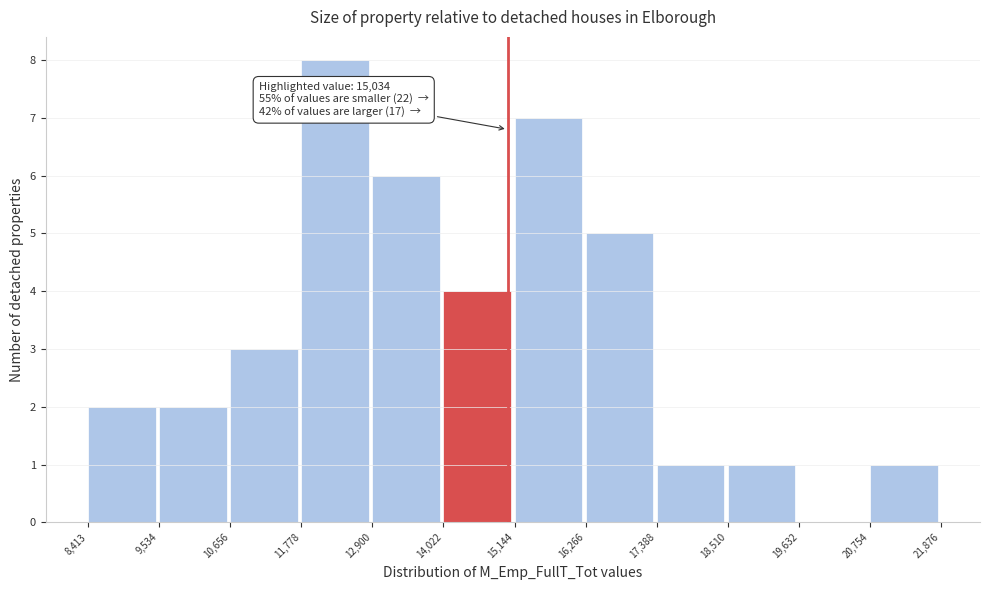

Which range on the x-axis has the tallest bar?

11,778 to 12,900